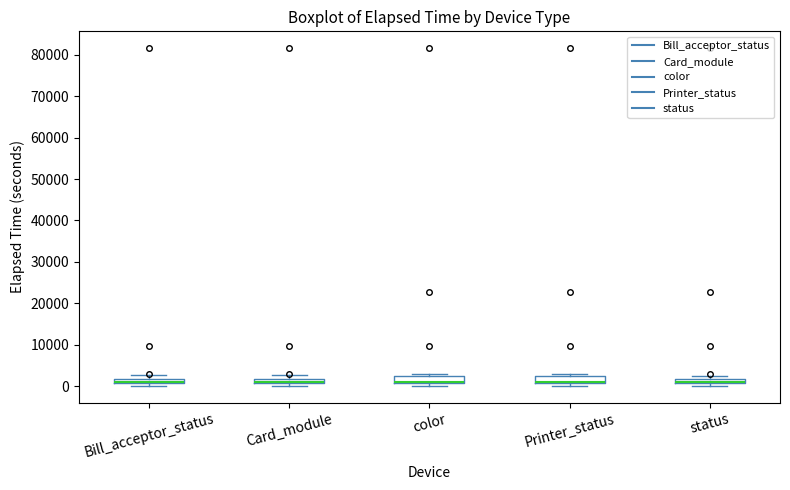

Where is the lower edge of the box for status on the y-axis? The values are not printed on the chart, so give them approximately, as read against the axis.

1000